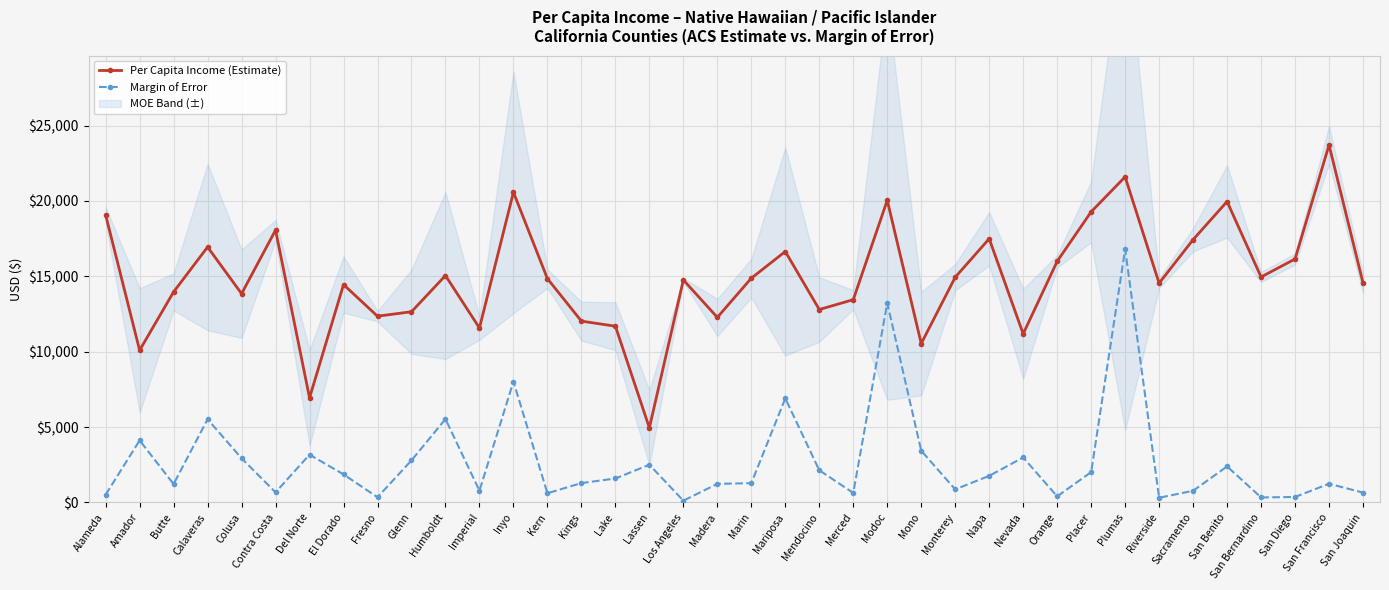

At which category is the sum across all series the highest?

Plumas